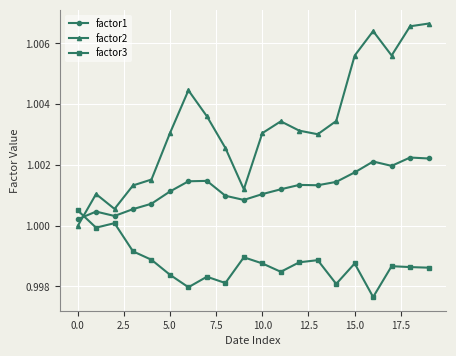

In factor1, how many points are lower than both neighbors (excluding endpoints)?

4